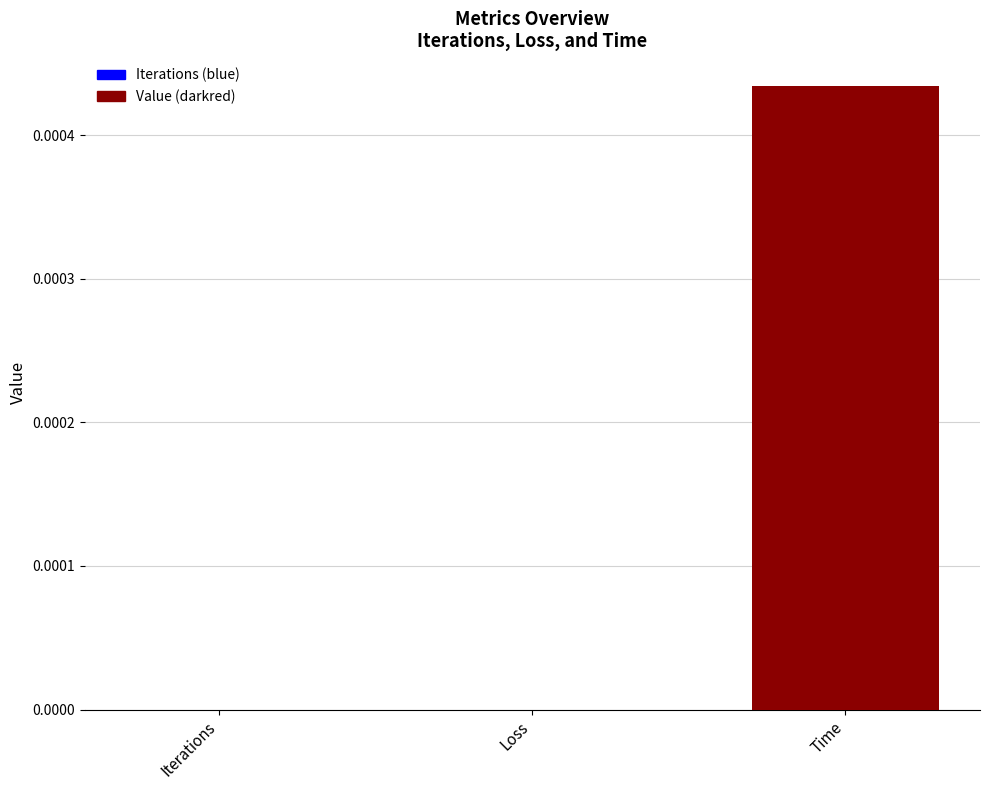

Is it true that the value at Loss is 0.0?

True